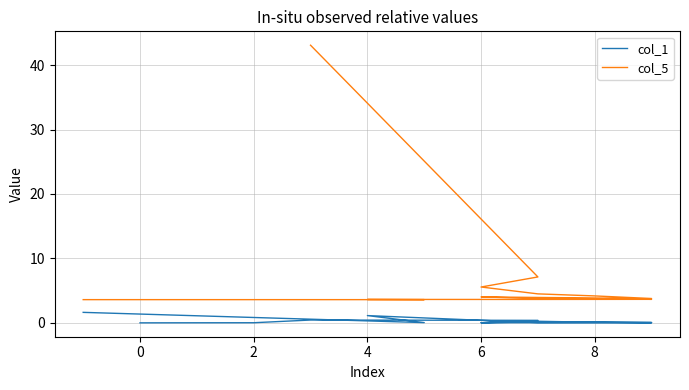

Where is the first local minimum?

6